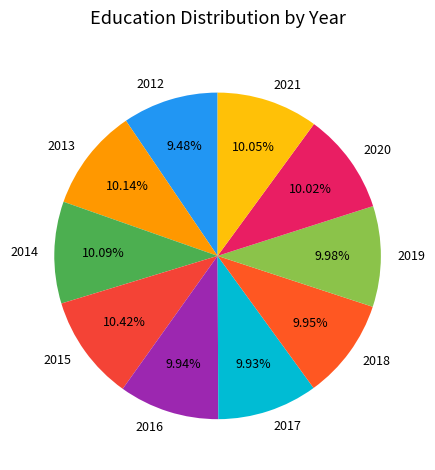

Approximately how many times larger is the value at 2014 compared to 2015?

1.0